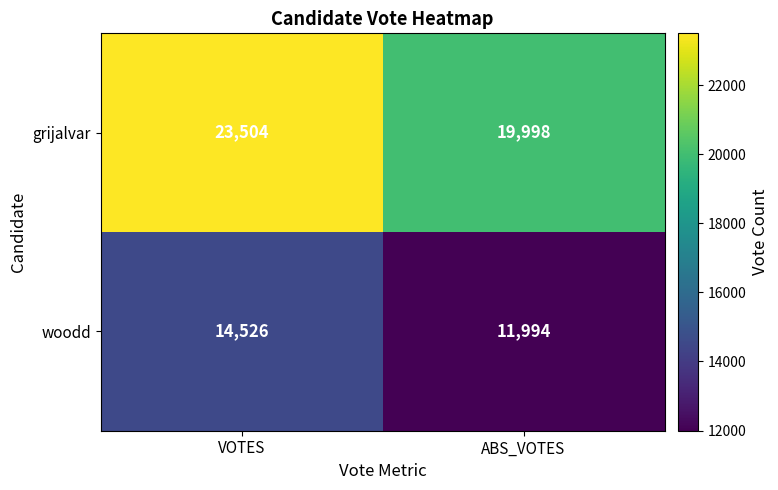

What is the sum of all woodd values?

26520